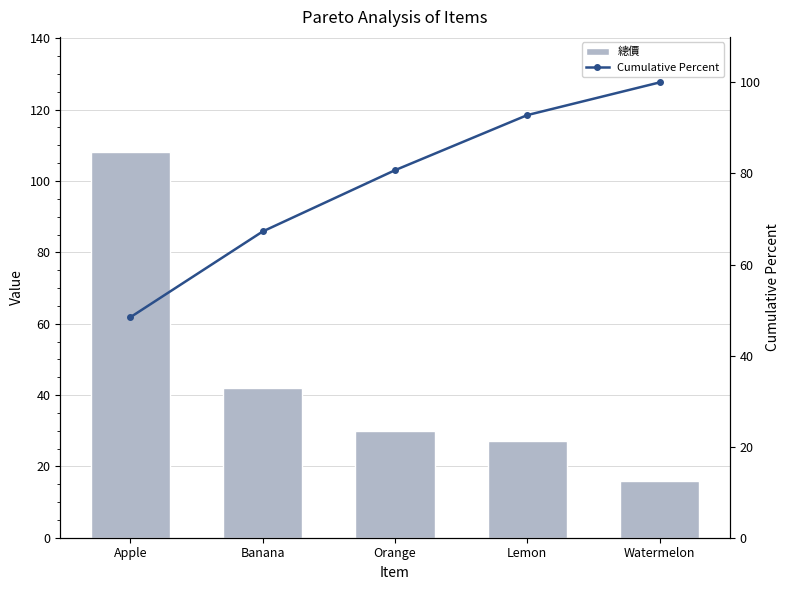

The 總價 series shows 30.0 at Orange. True or false?

True